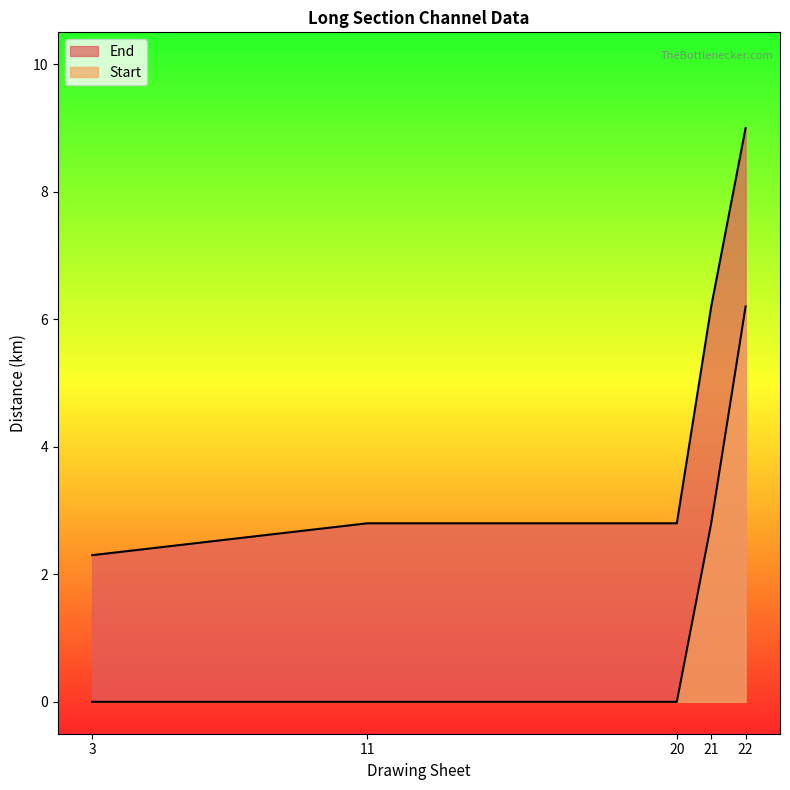

At which label is End closest to 5?

21